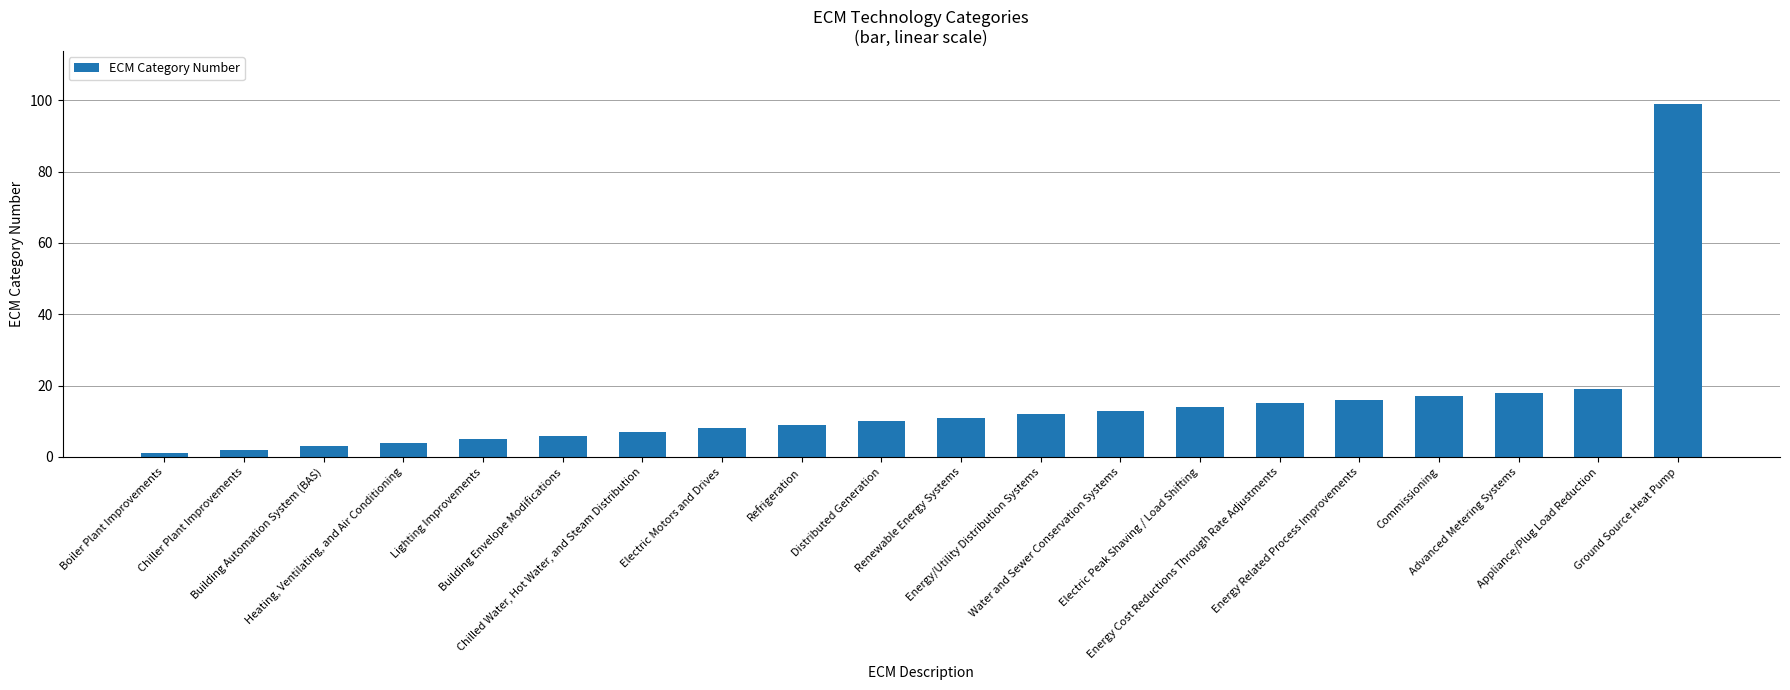

What is the difference between the maximum and second lowest values?

97